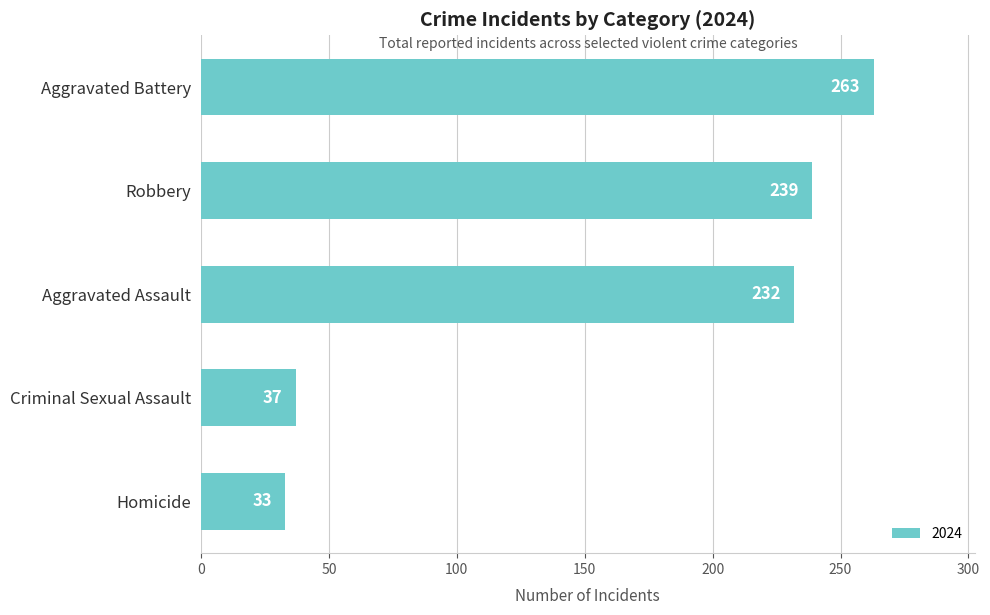

How many bars are there in total?

5